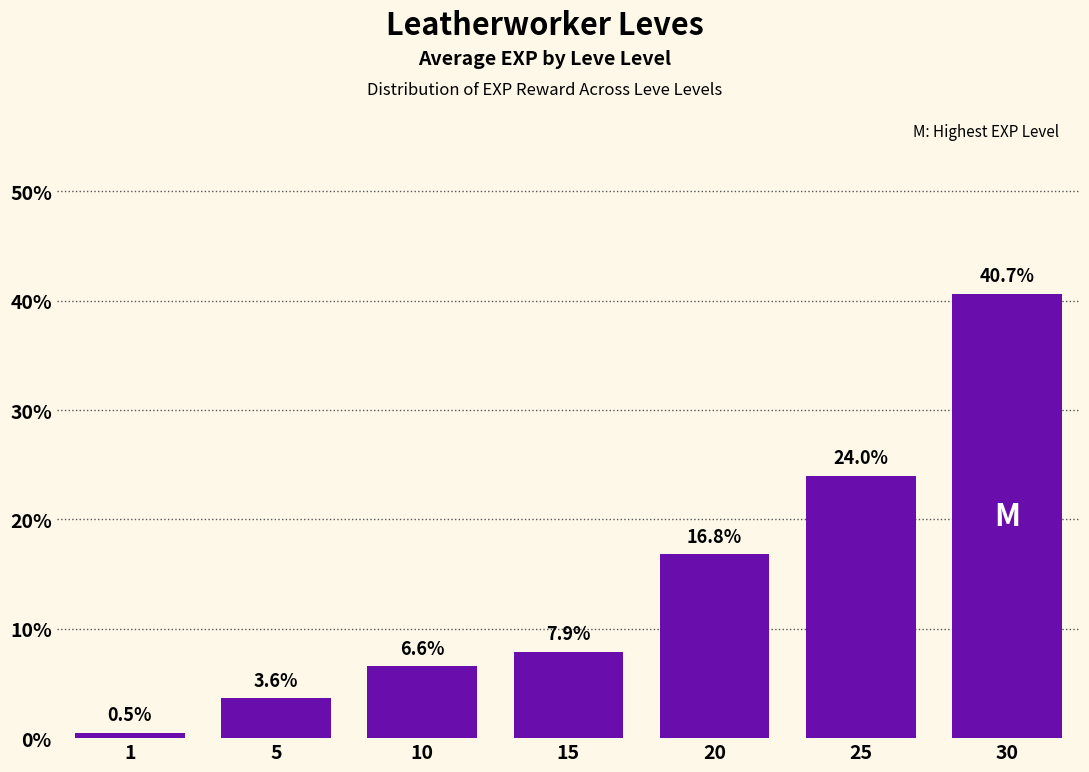

What is the value of the 4th bar from the left?

7.9